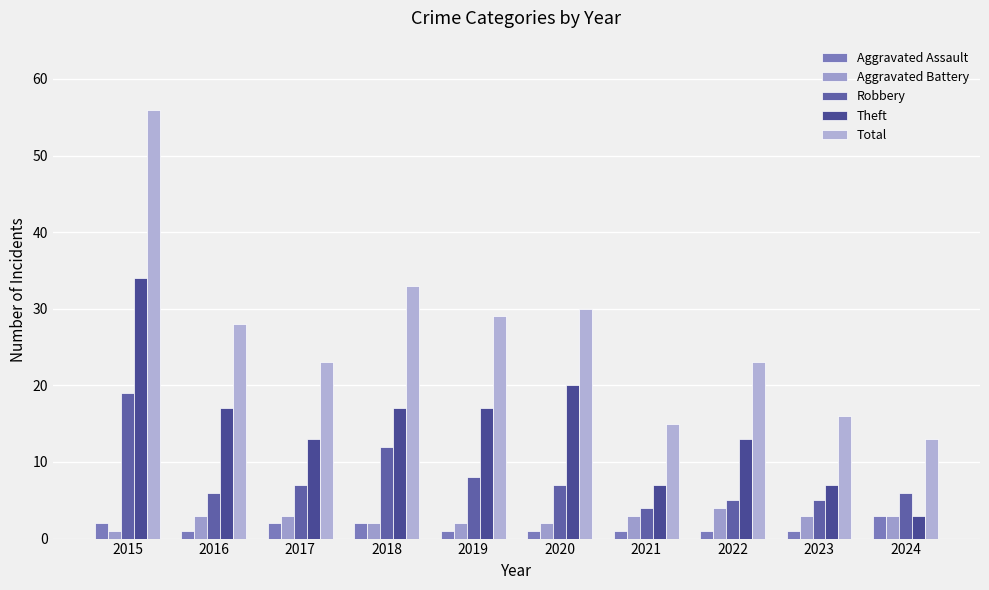

Which category has the highest value across all series?

2015